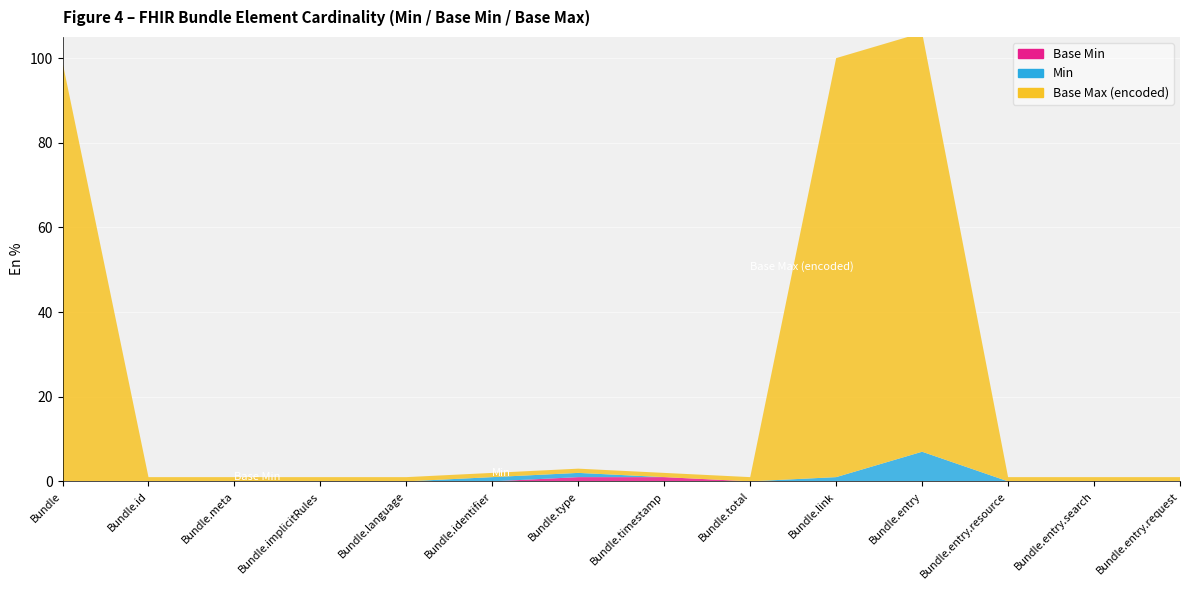

Reading left to right, extract all data points from this chart.

Base Min: 0	0	0	0	0	0	1	1	0	0	0	0	0	0
Min: 0	0	0	0	0	1	1	0	0	1	7	0	0	0
Base Max (encoded): 99	1	1	1	1	1	1	1	1	99	99	1	1	1